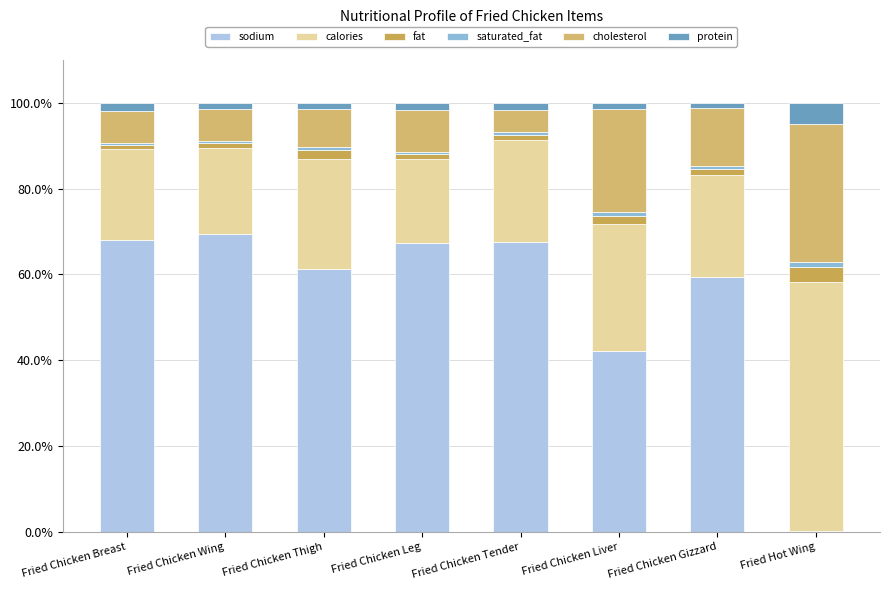

Between Fried Chicken Leg and Fried Chicken Tender, which series saw the biggest shift?

cholesterol